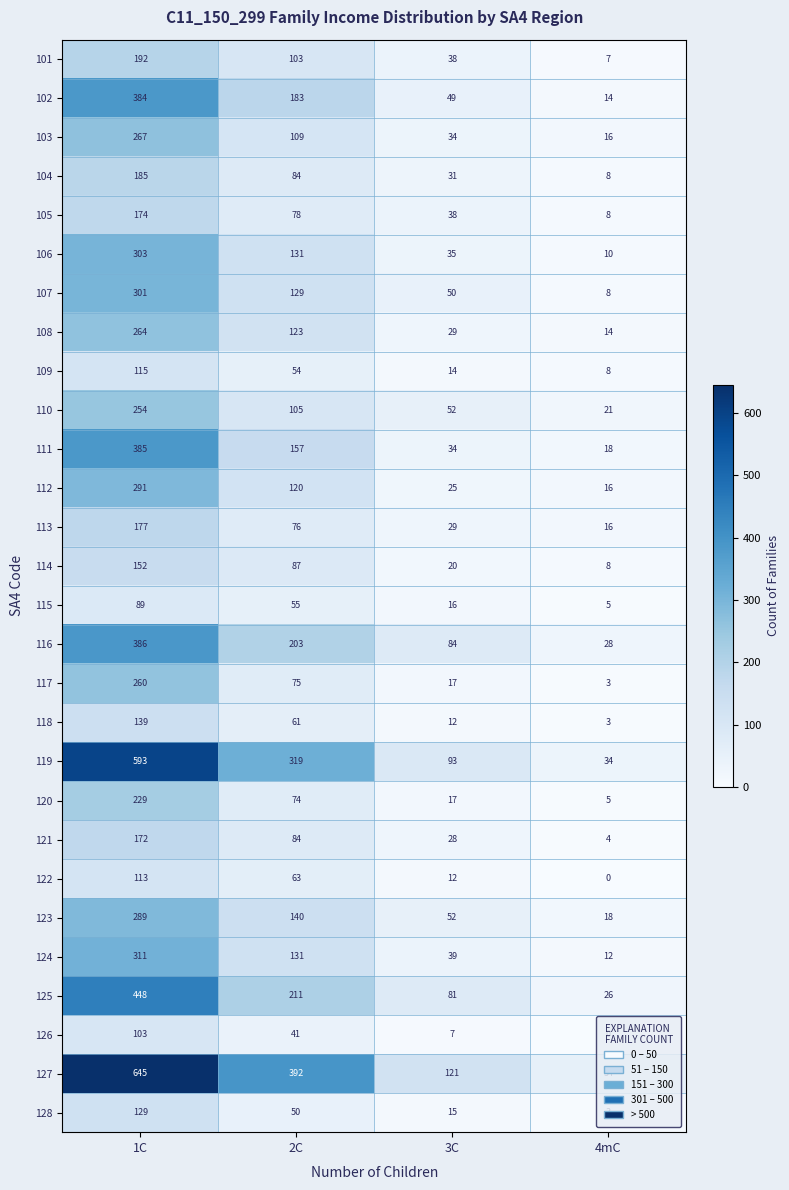

Where is 122 nearest to the value 56?

2C